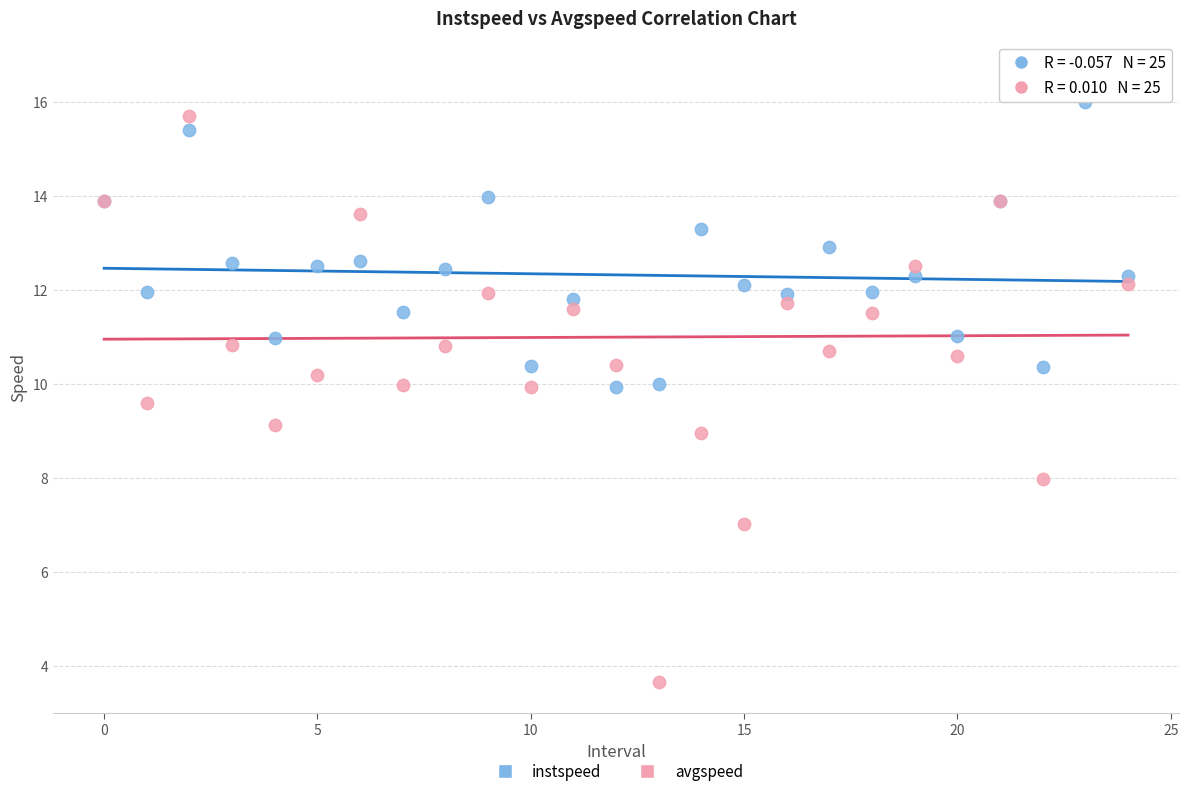

What are all the series names shown in the legend?

instspeed, avgspeed